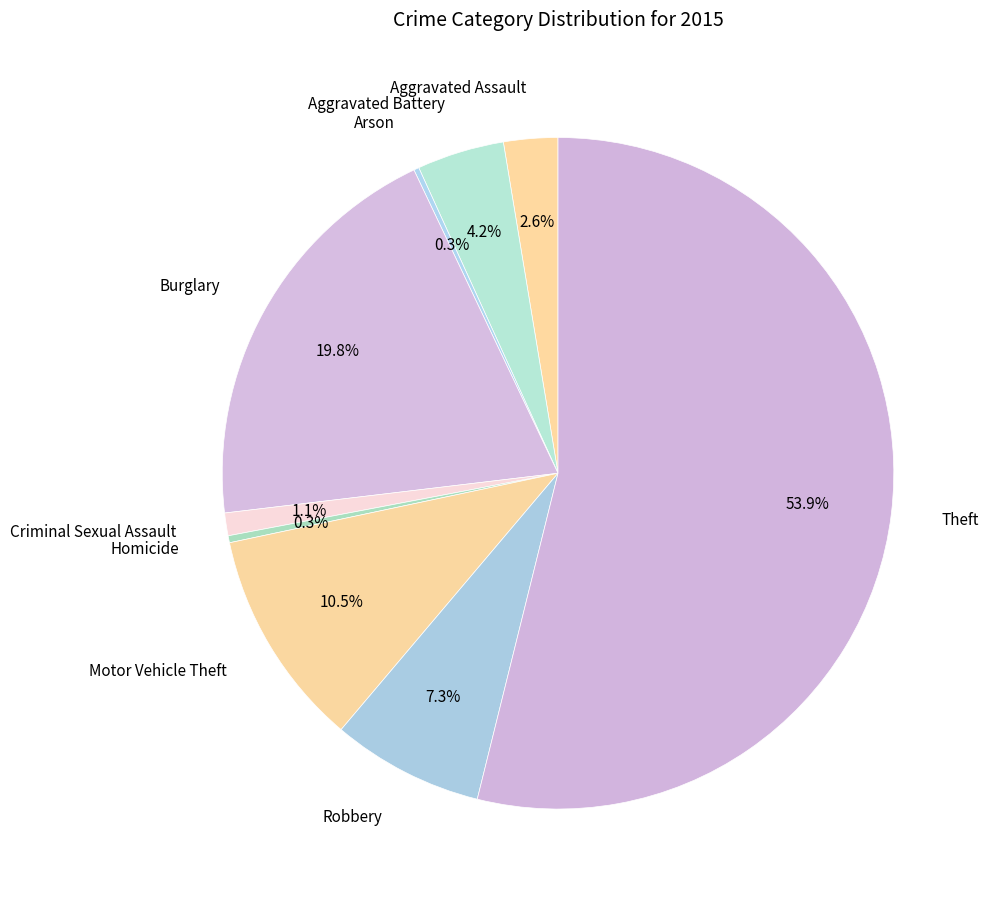

Combined, do Motor Vehicle Theft and Aggravated Assault account for over 50%?

No